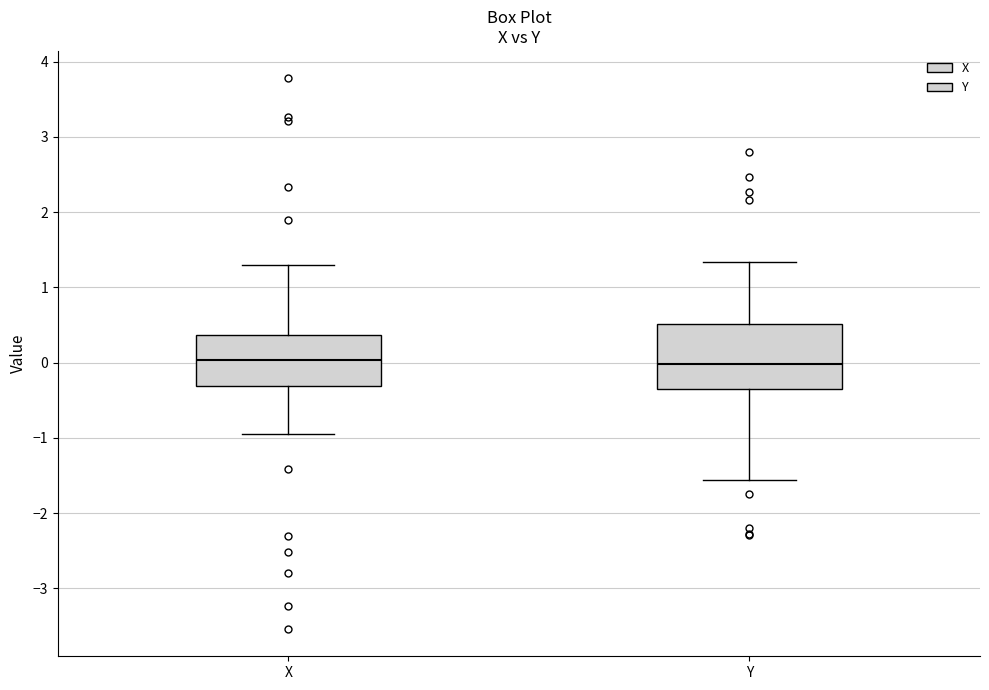

Where does the median line of the box for X sit on the y-axis? The values are not printed on the chart, so give them approximately, as read against the axis.

0.0